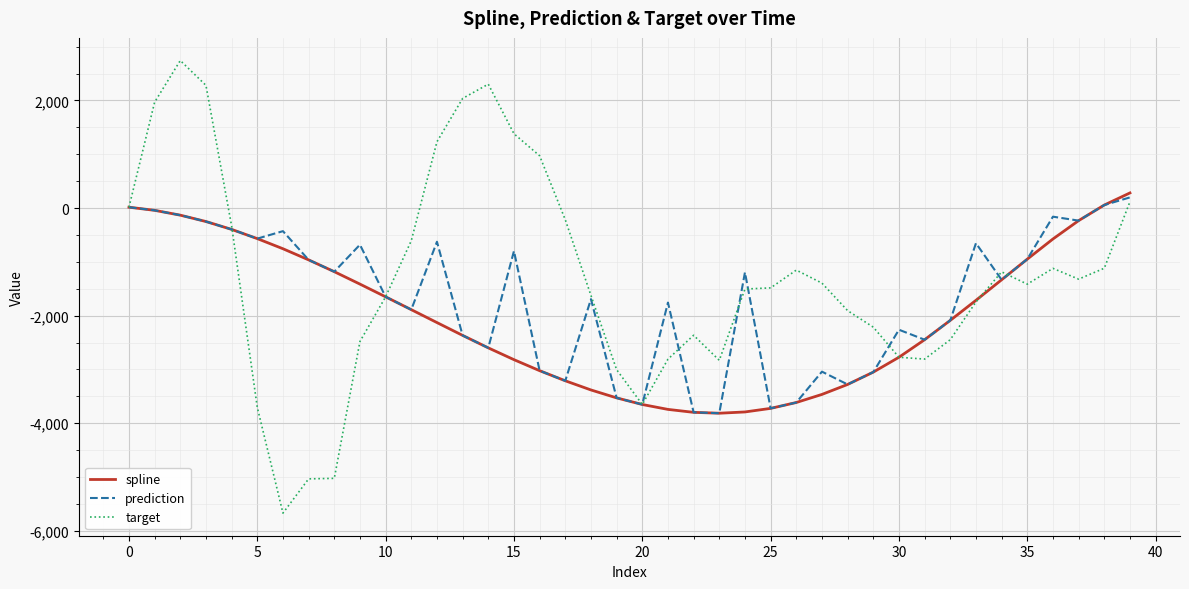

True or false: prediction has more than 2 interior local peaks.

True